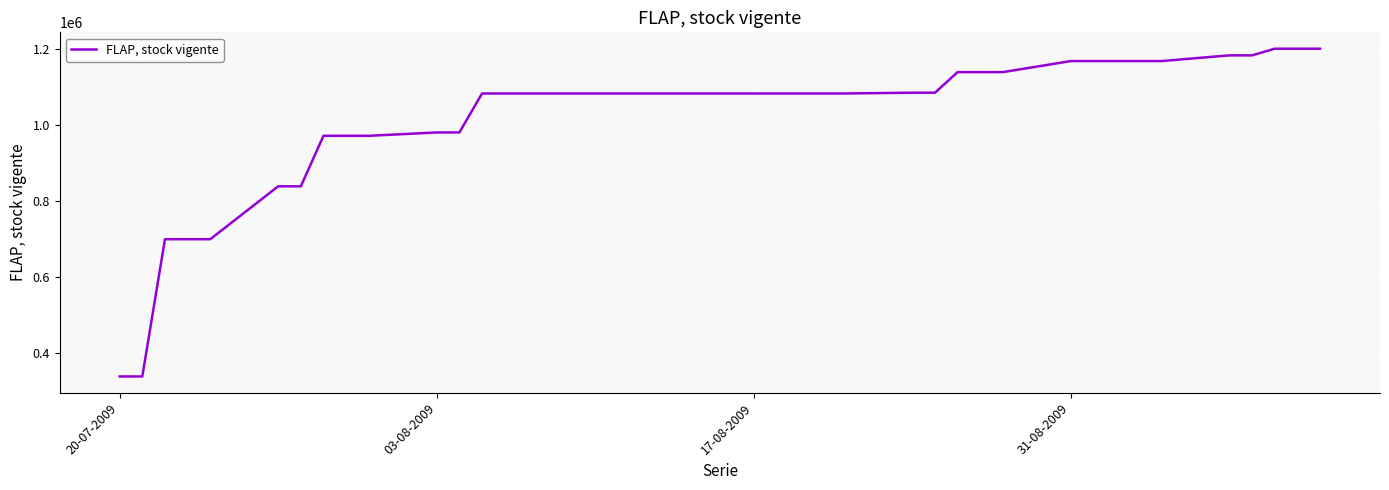

What is the difference between the maximum and minimum values?

861747